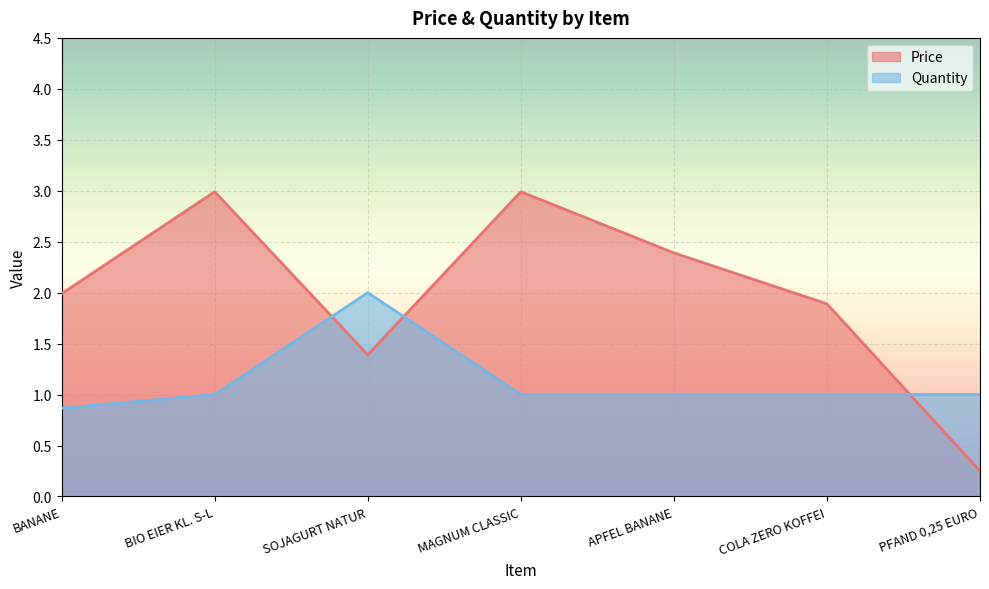

Reading right to left, list all the values displayed in this chart.

Price: PFAND 0,25 EURO=0.2	COLA ZERO KOFFEI=1.9	APFEL BANANE=2.4	MAGNUM CLASSIC=3.0	SOJAGURT NATUR=1.4	BIO EIER KL. S-L=3.0	BANANE=2.0
Quantity: PFAND 0,25 EURO=1.0	COLA ZERO KOFFEI=1.0	APFEL BANANE=1.0	MAGNUM CLASSIC=1.0	SOJAGURT NATUR=2.0	BIO EIER KL. S-L=1.0	BANANE=0.9